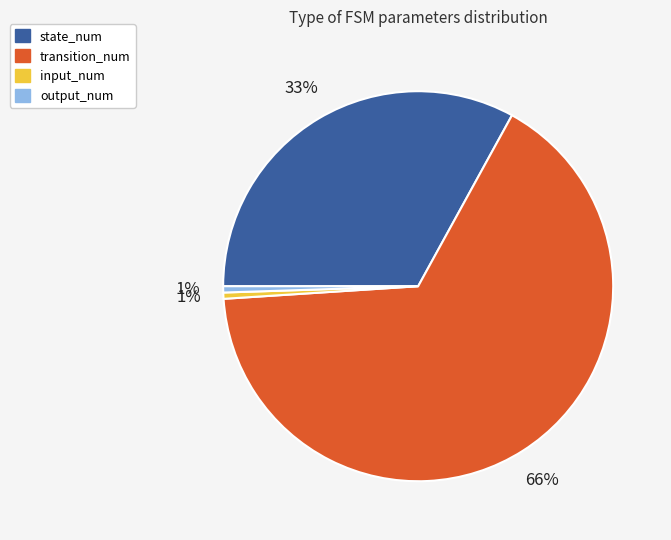

Which category has the biggest portion of the pie?

transition_num